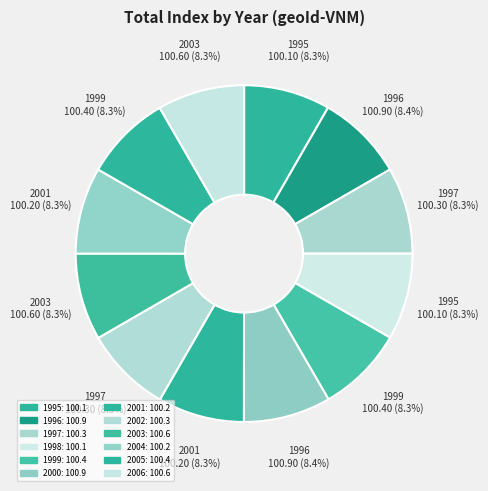

The 1998 slice represents 8% of the pie. True or false?

True